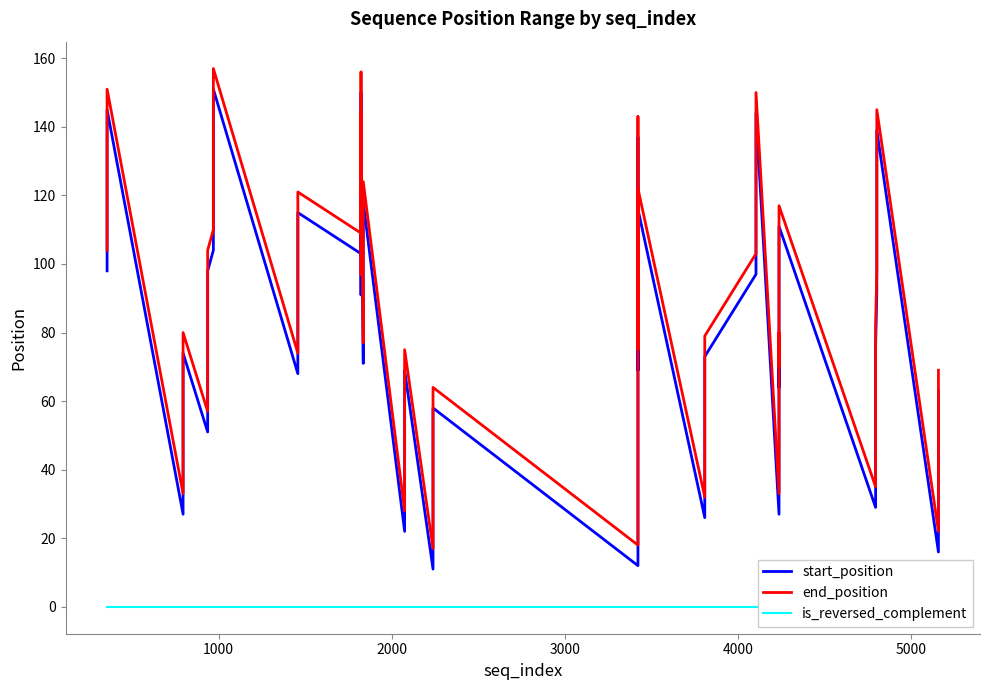

How many data points does each series have?

40